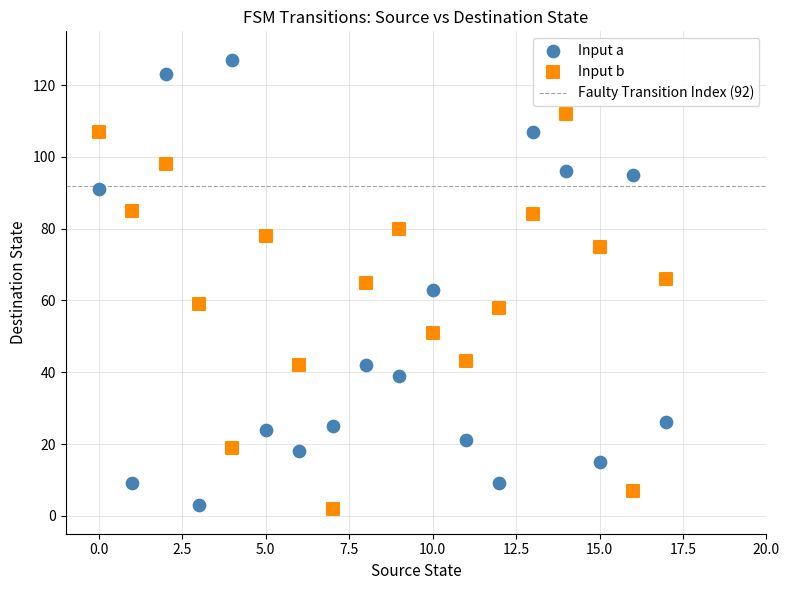

Which series has the widest spread of Y values?

Input a